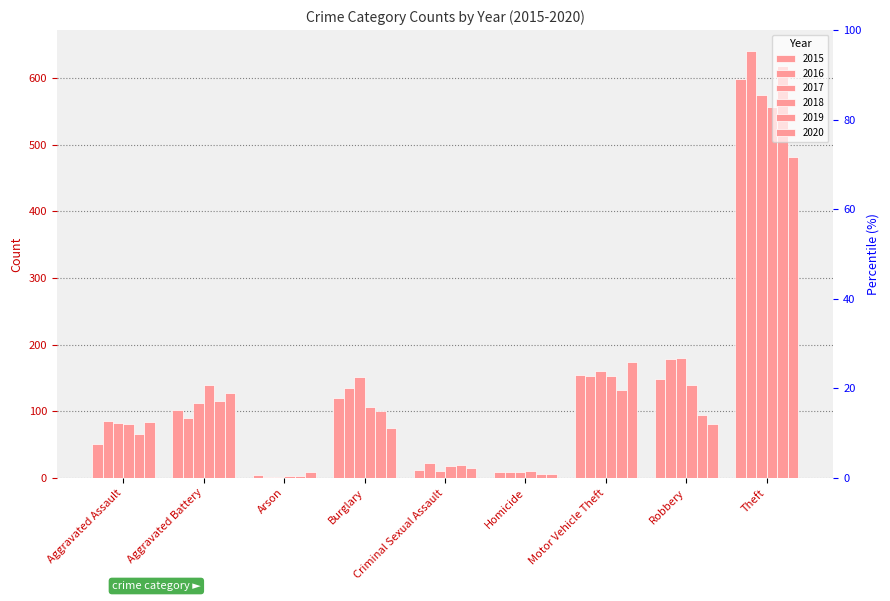

At which category is the sum across all series the highest?

Theft